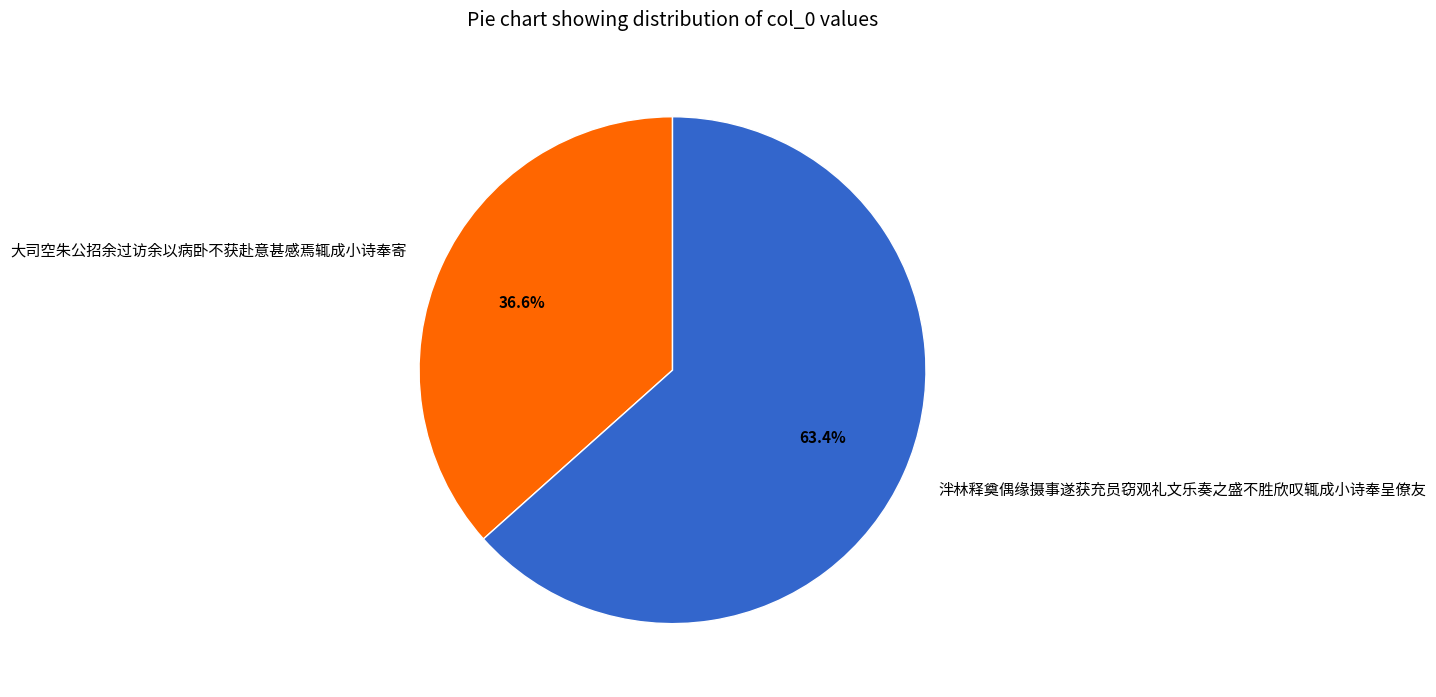

What percentage is the 泮林释奠偶缘摄事遂获充员窃观礼文乐奏之盛不胜欣叹辄成小诗奉呈僚友 slice, to the nearest percent?

63%